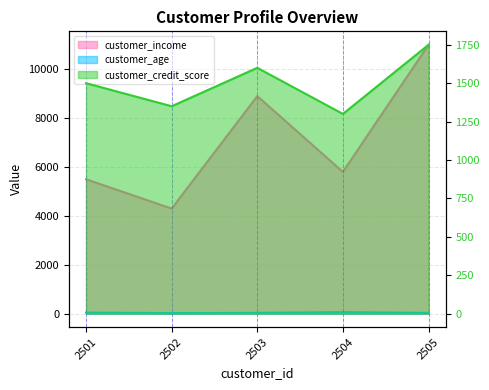

True or false: customer_age has a value of 34 at 2504.

False